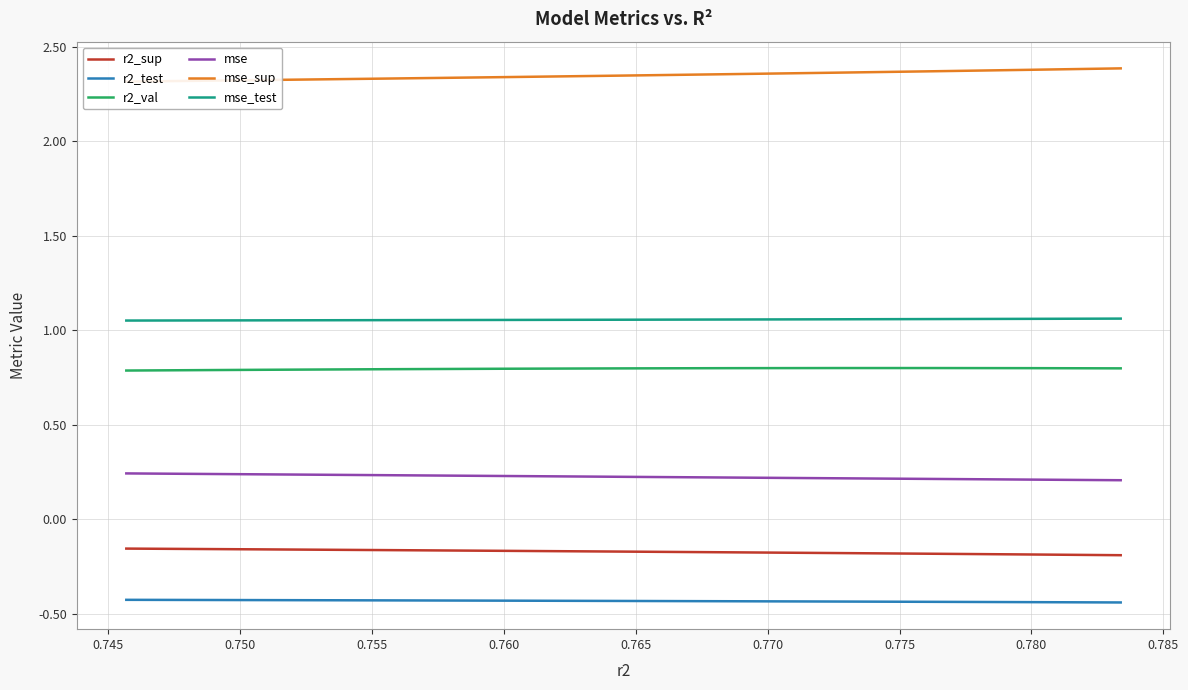

True or false: mse and r2_sup cross at least once.

False